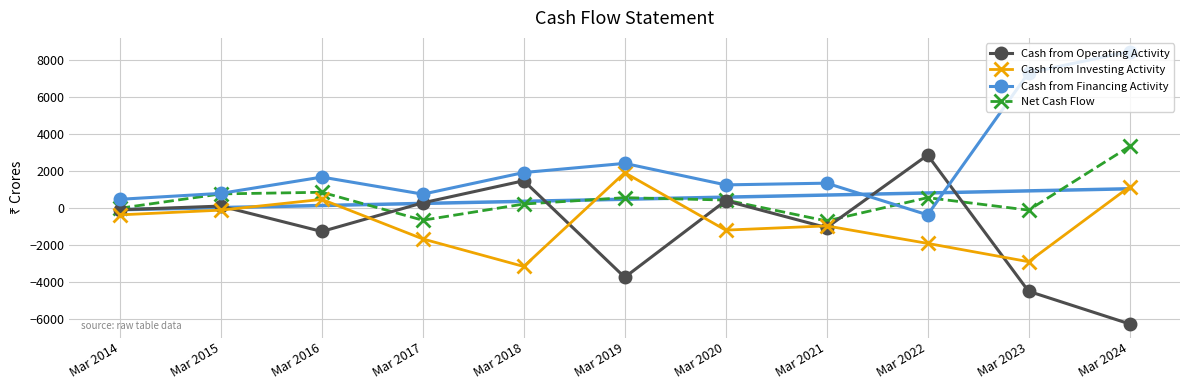

At which category is the sum across all series the highest?

Mar 2024